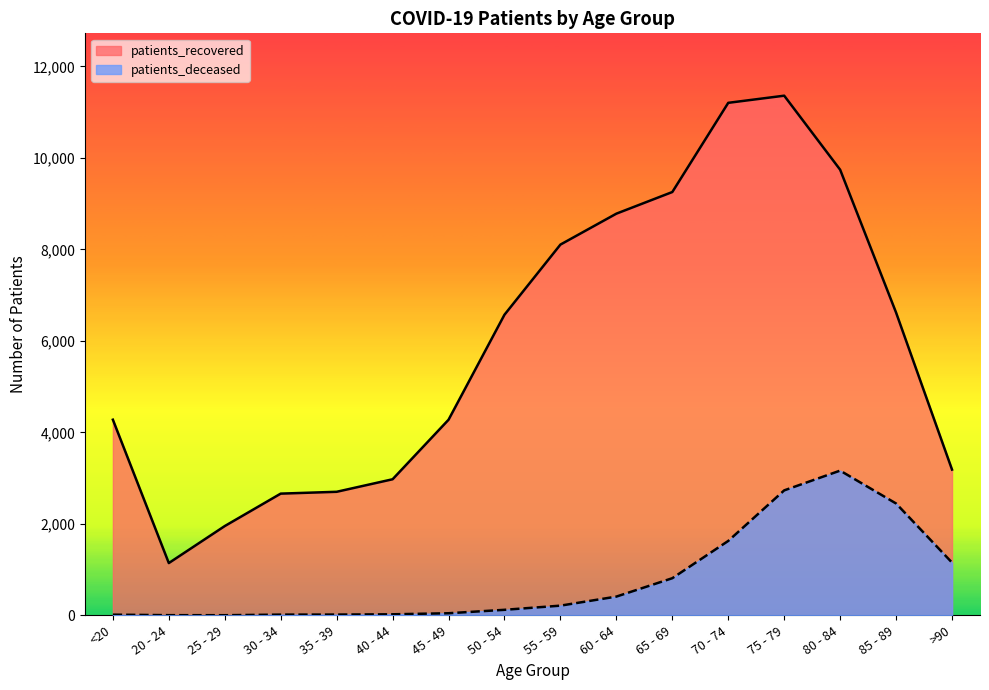

What is the sum of the patients_recovered values at 45 - 49 and 25 - 29?

6228